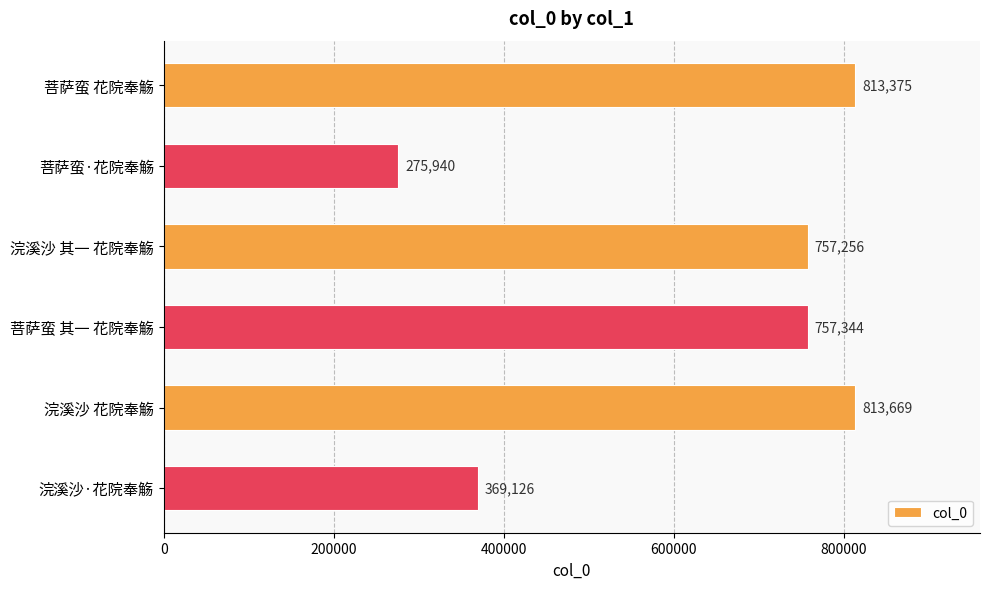

Which category has the lowest value across all series?

菩萨蛮·花院奉觞